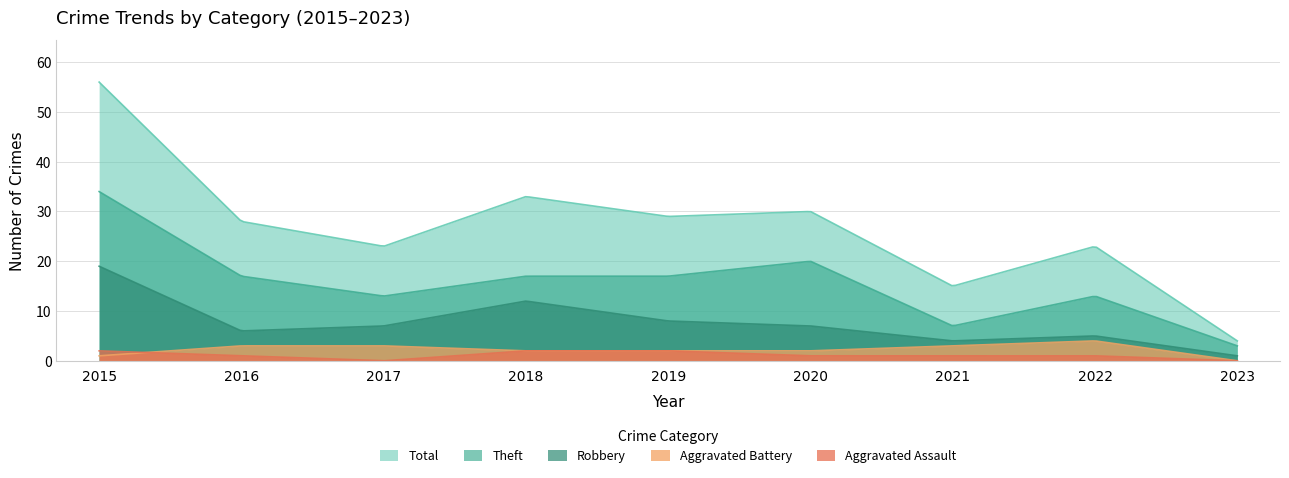

Reading right to left, list all the values displayed in this chart.

Aggravated Assault: 2023=0	2022=1	2021=1	2020=1	2019=2	2018=2	2017=0	2016=1	2015=2
Aggravated Battery: 2023=0	2022=4	2021=3	2020=2	2019=2	2018=2	2017=3	2016=3	2015=1
Robbery: 2023=1	2022=5	2021=4	2020=7	2019=8	2018=12	2017=7	2016=6	2015=19
Theft: 2023=3	2022=13	2021=7	2020=20	2019=17	2018=17	2017=13	2016=17	2015=34
Total: 2023=4	2022=23	2021=15	2020=30	2019=29	2018=33	2017=23	2016=28	2015=56